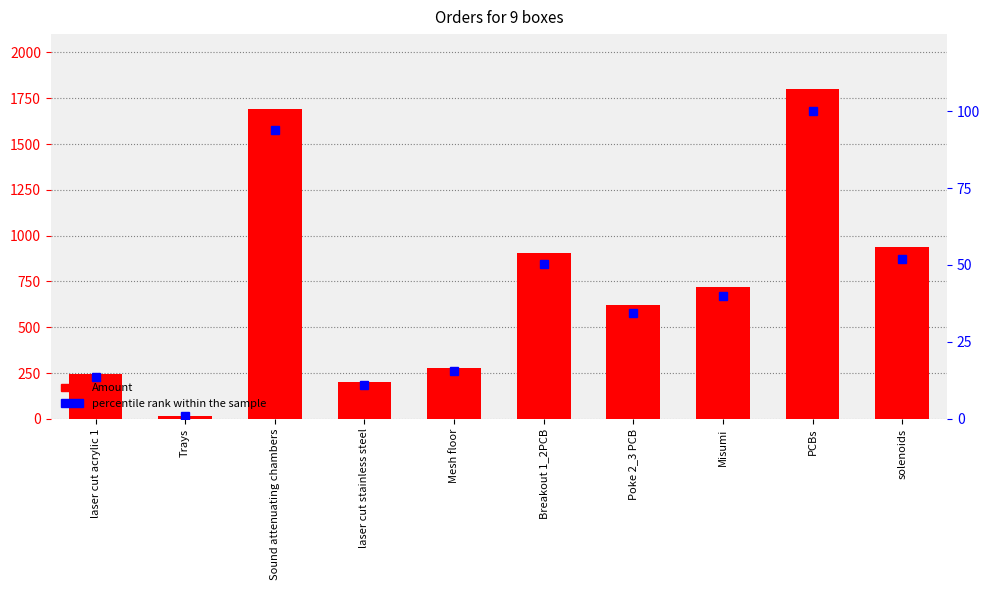

Which series has the largest total across all categories?

Amount